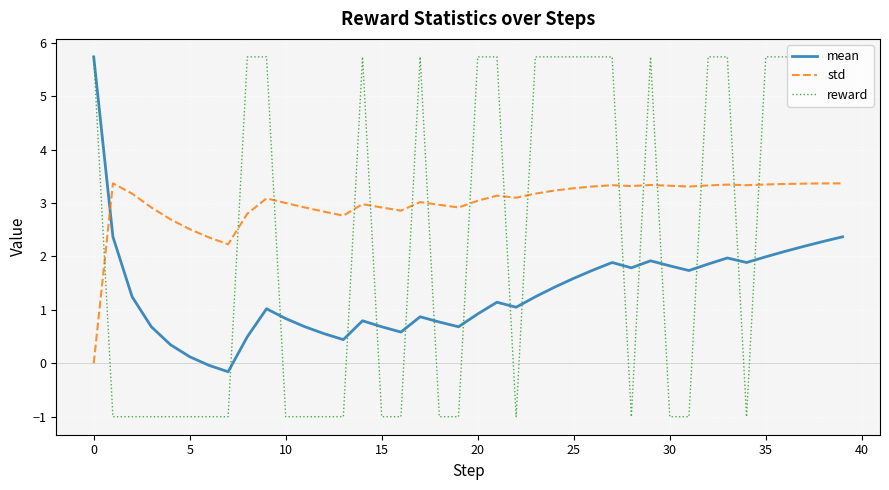

True or false: mean and std intersect in this chart.

True